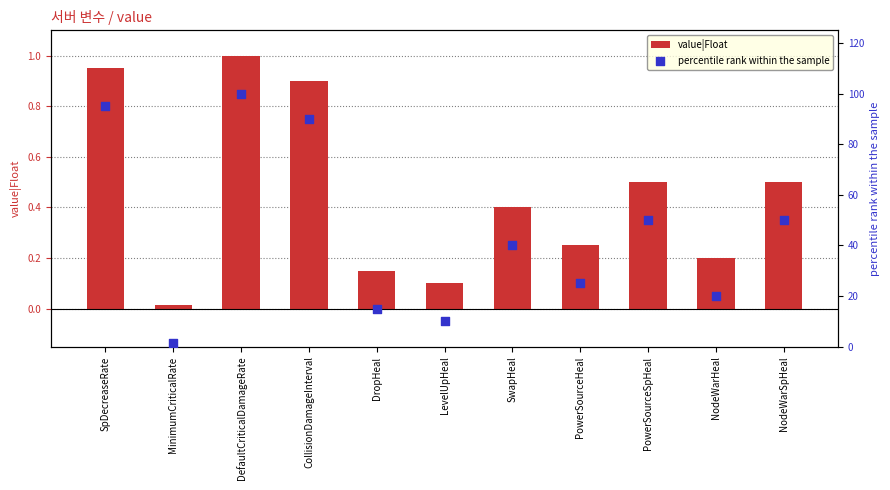

Is the value of value|Float at NodeWarHeal greater than the value of percentile rank within the sample at SwapHeal?

No